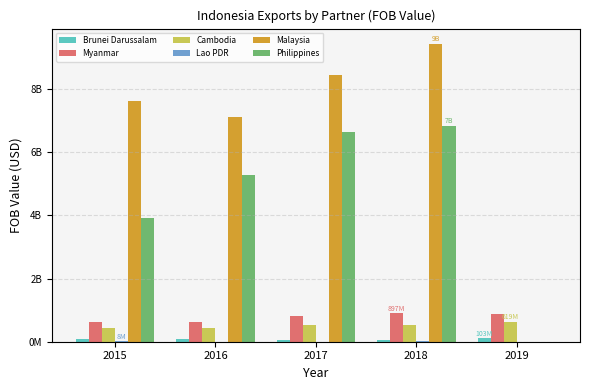

Are the bars grouped side by side (vs. stacked)?

Yes